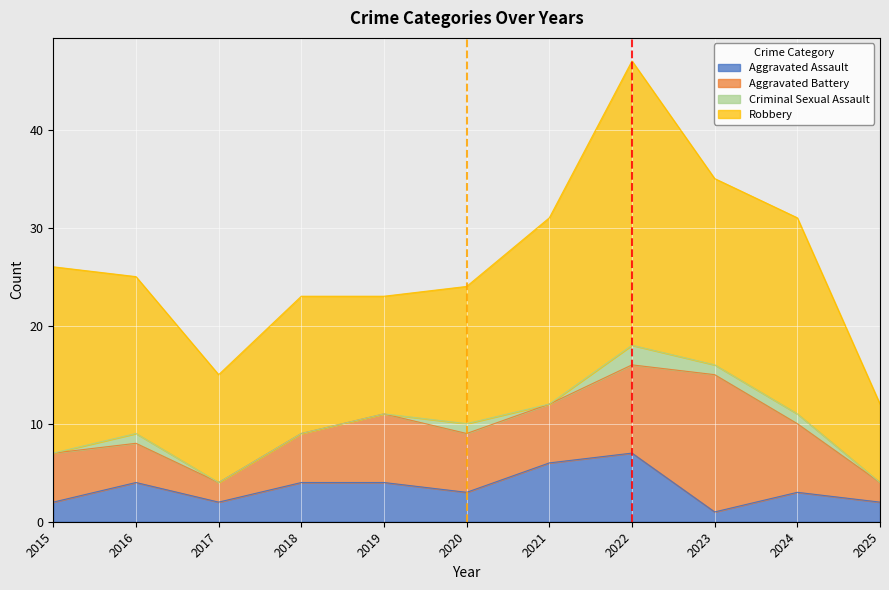

In Aggravated Assault, how many points are higher than both neighbors (excluding endpoints)?

3